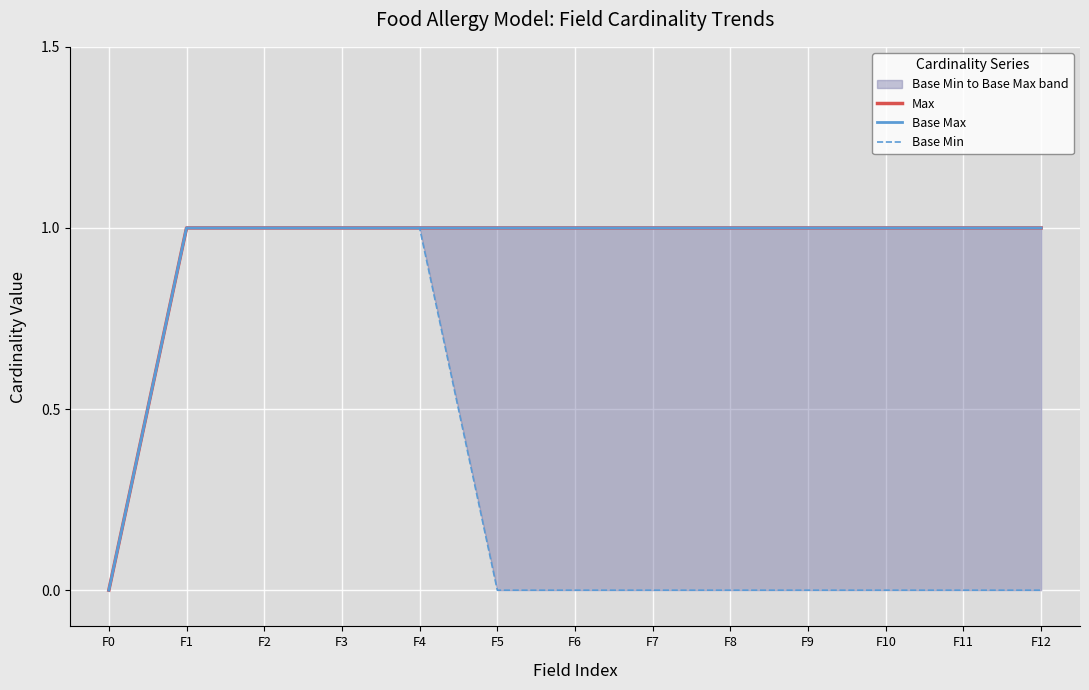

What is the total value across all series at F4?

3